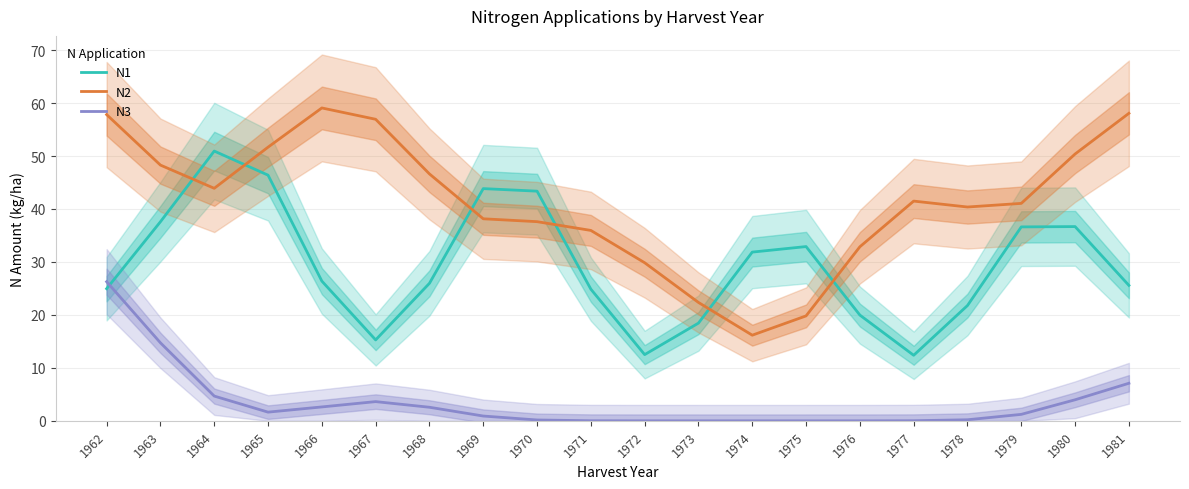

What is the difference between the highest and lowest values at 1965?

50.0